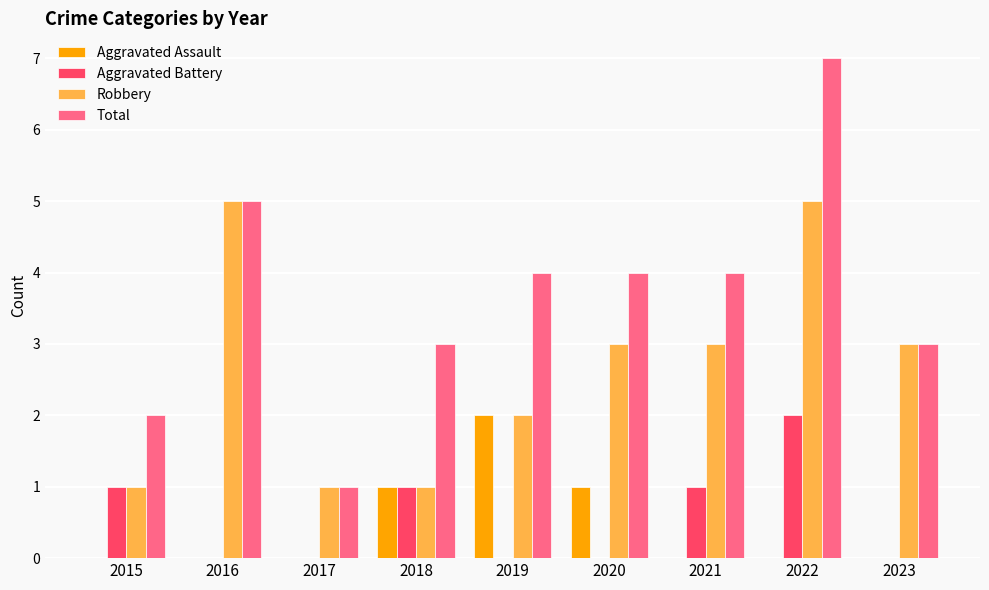

At which category does the chart reach its peak across all series?

2022